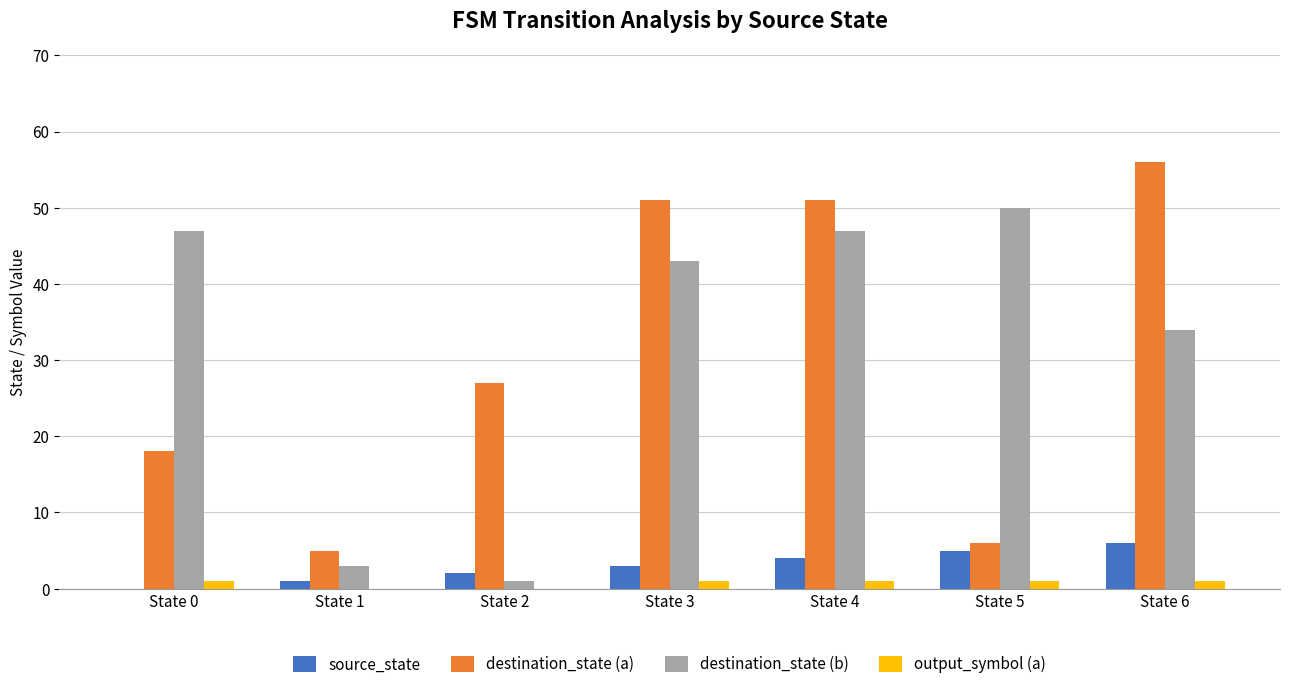

Is the value of destination_state (a) at State 4 greater than the value of destination_state (b) at State 5?

Yes